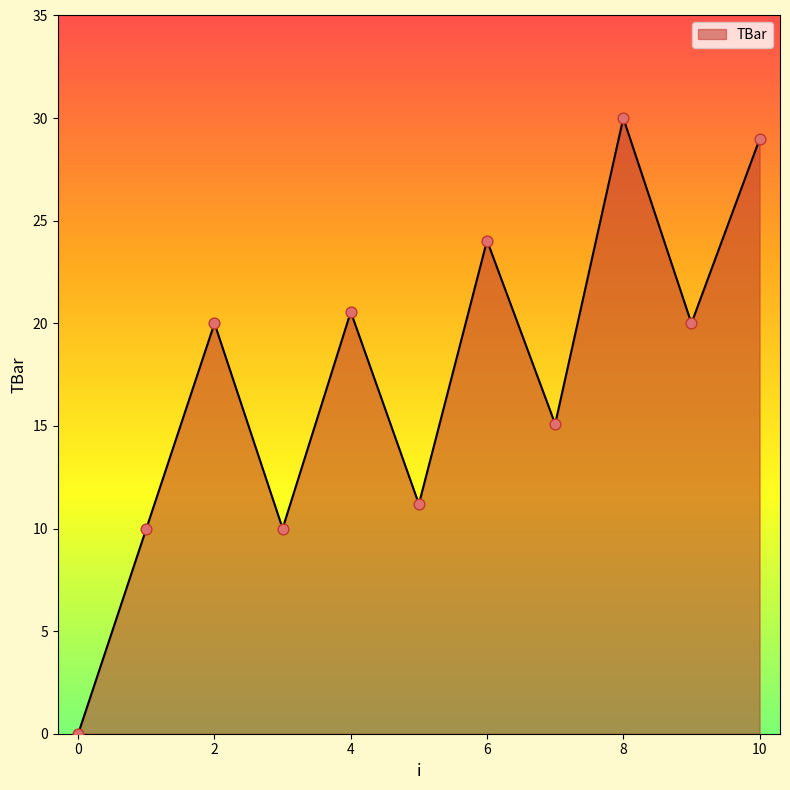

What is the difference between the maximum and minimum values?

30.0